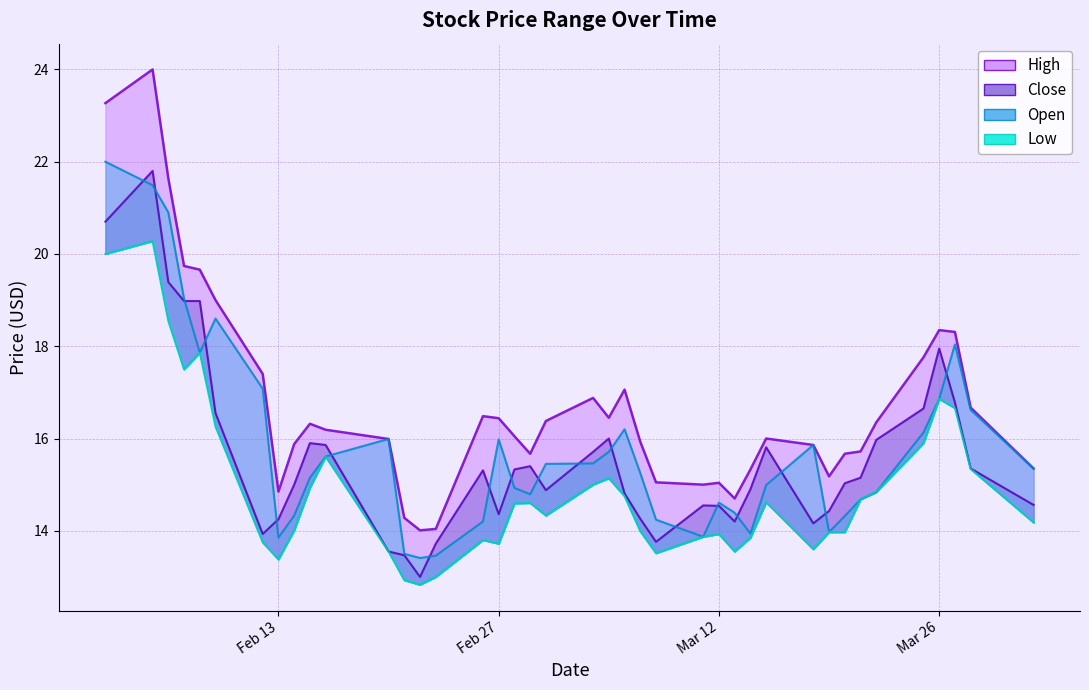

True or false: High and Close cross at least once.

False